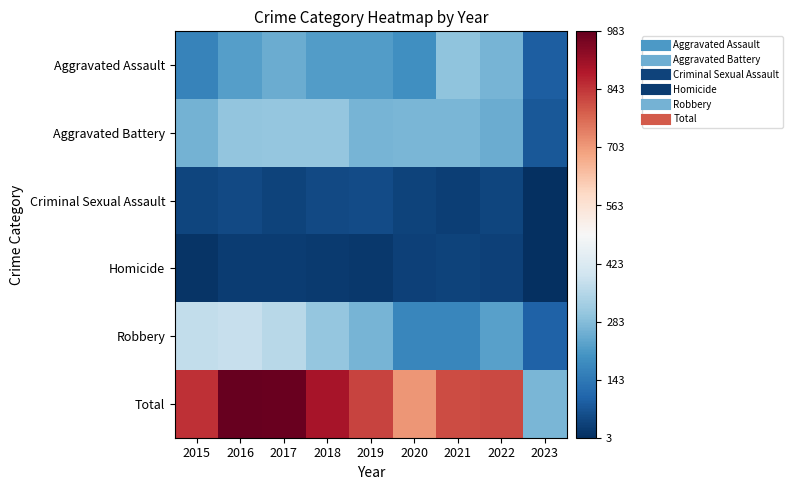

Between 2019 and 2015, which is larger?

2019